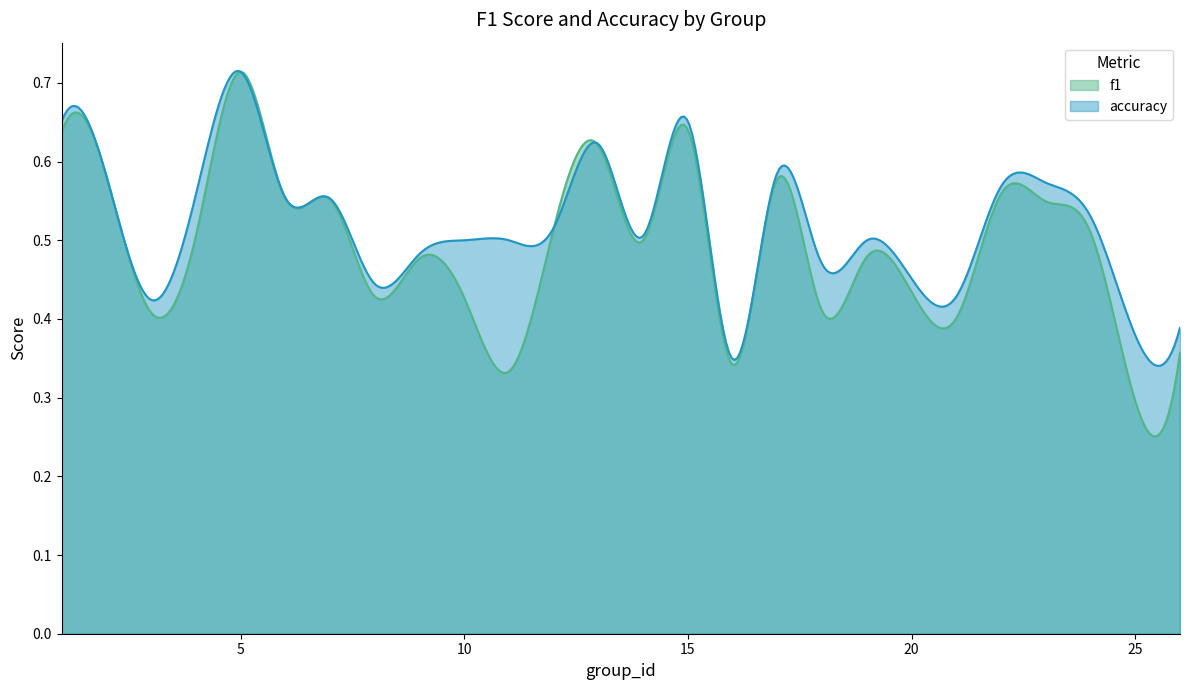

Where is accuracy nearest to the value 0?

16